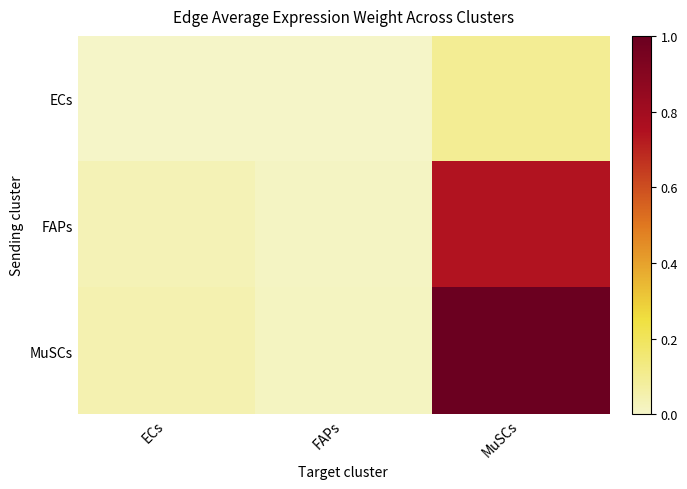

List the series in order of their peak value, lowest first.

ECs, FAPs, MuSCs